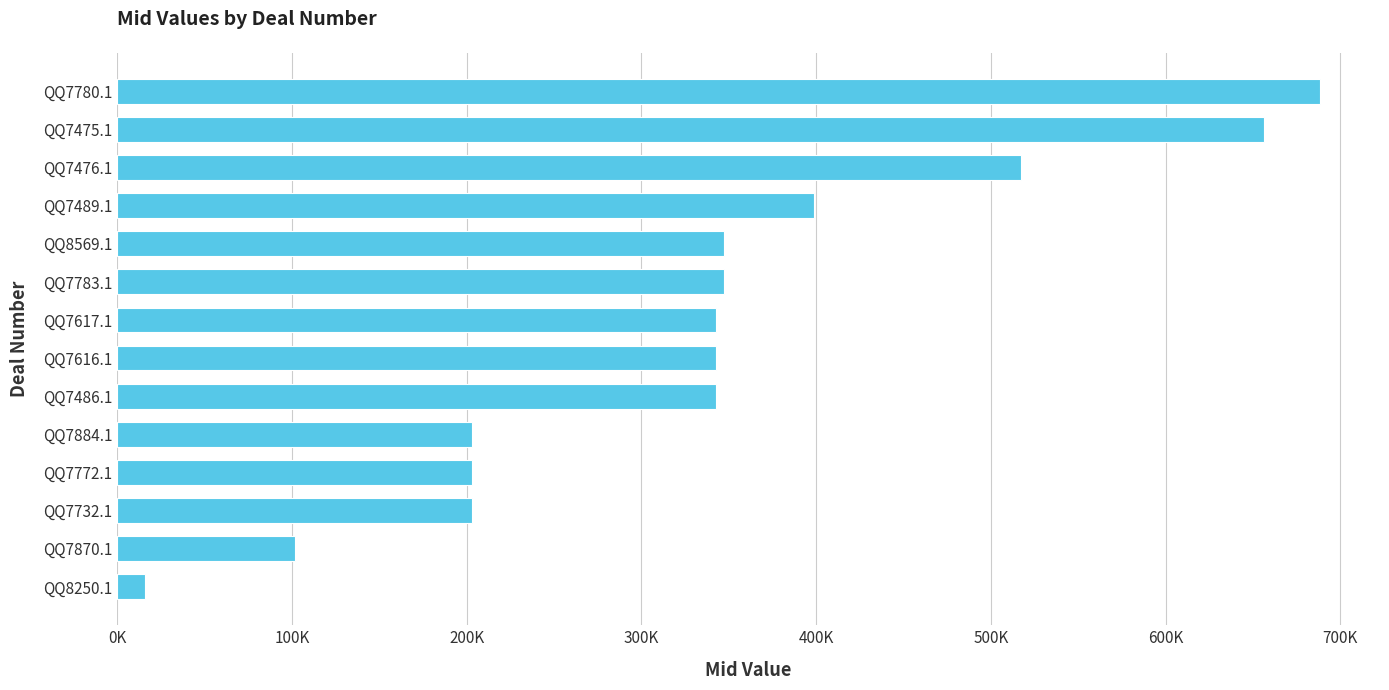

Does the chart contain stacked bars?

No